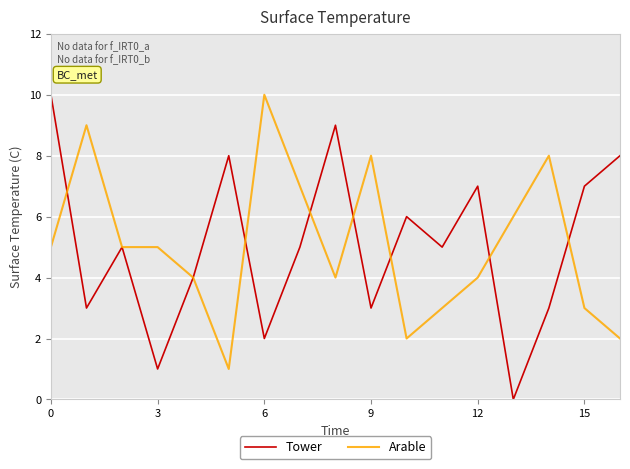

Is this an area chart (filled region under the line)?

No